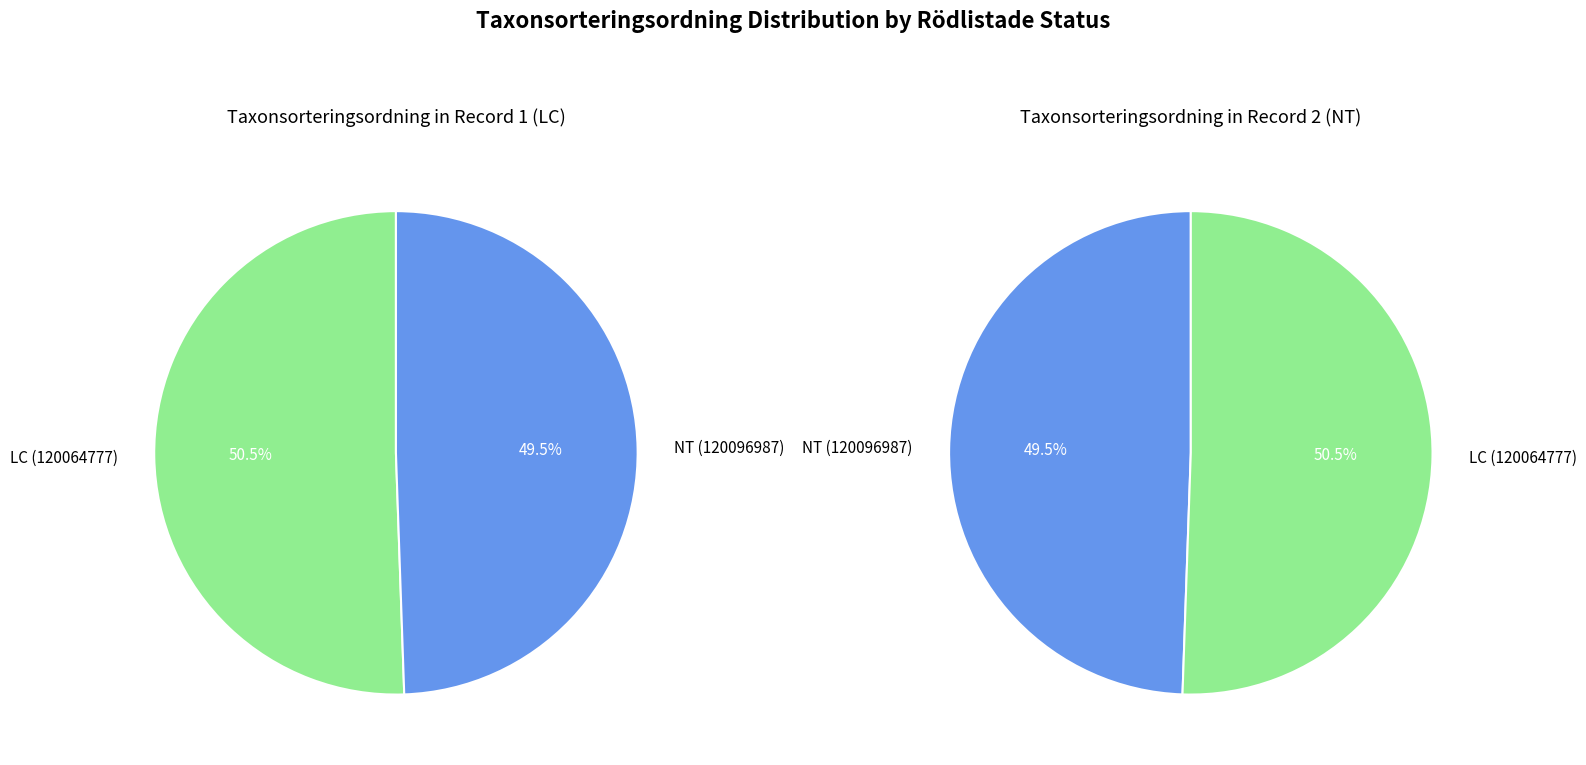

Which slice represents more than half of the pie?

120064777